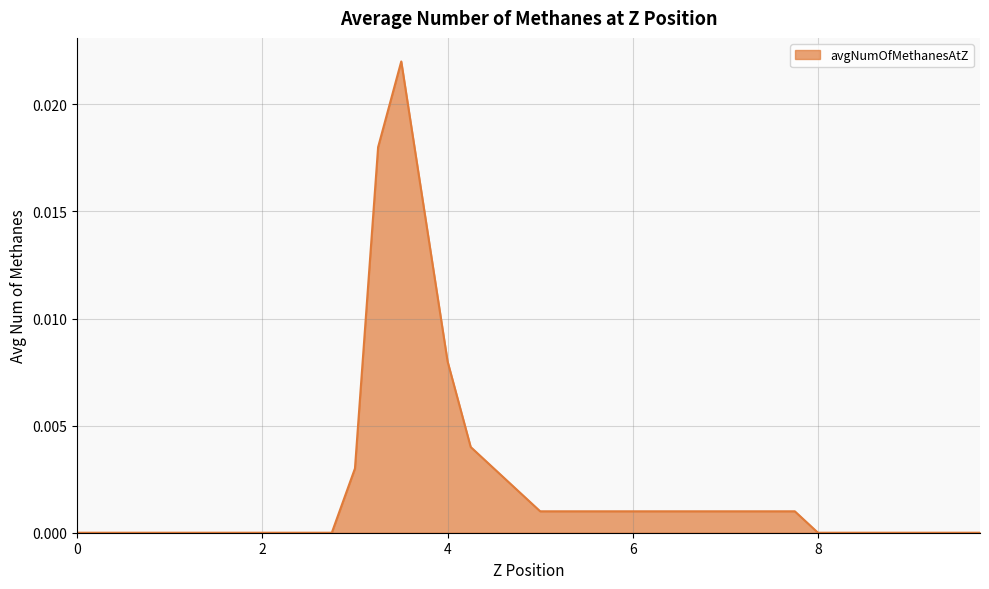

True or false: there are more than 2 points higher than both neighbors.

False